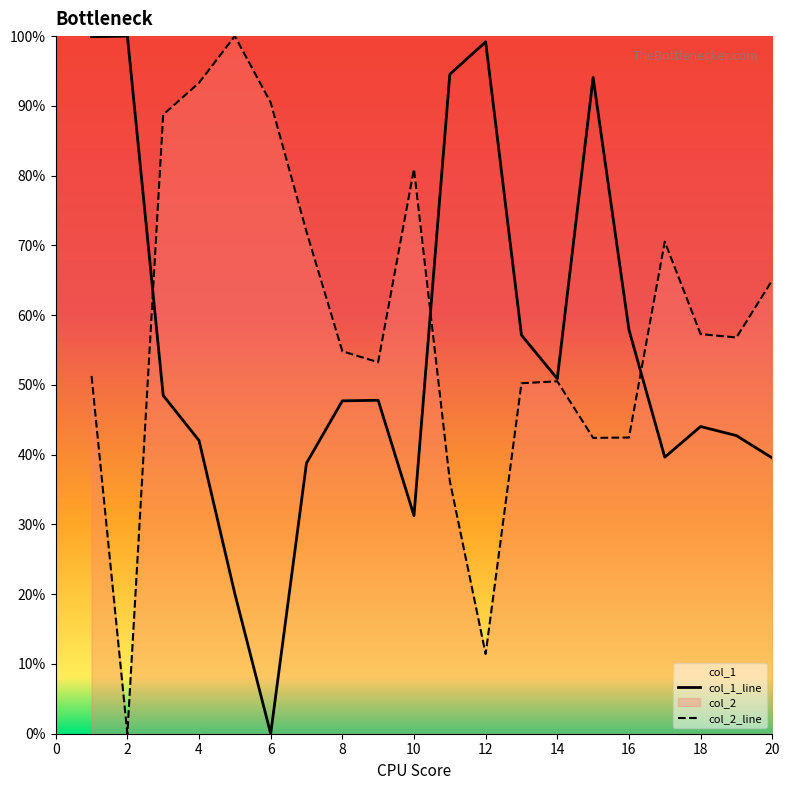

True or false: col_2 and col_1 intersect in this chart.

True